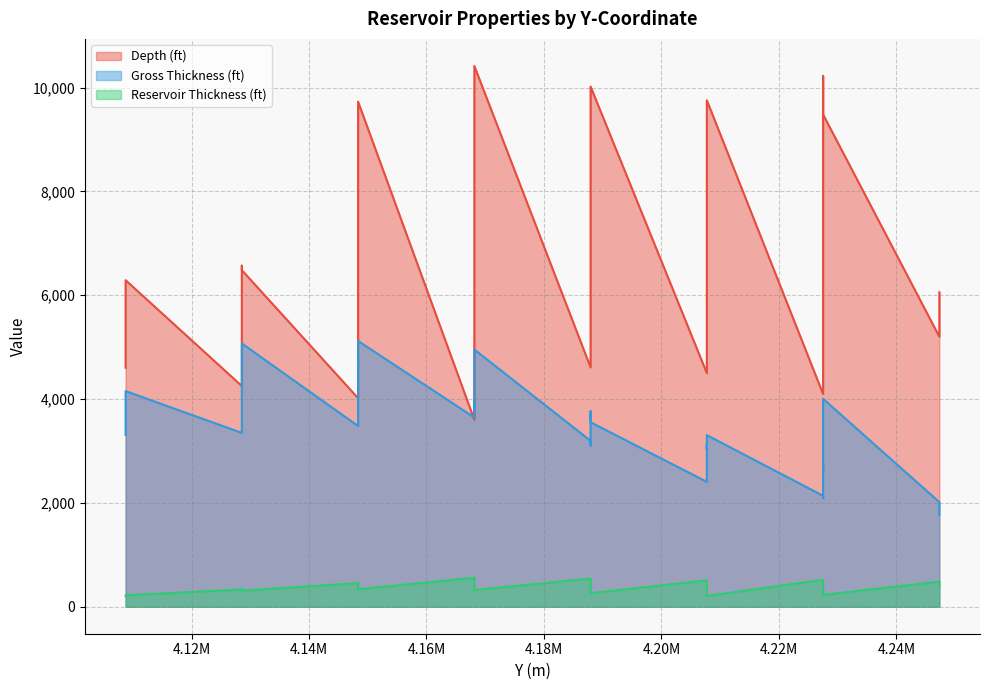

What is the difference between the maximum and minimum values in the Depth (ft) series?

6815.0